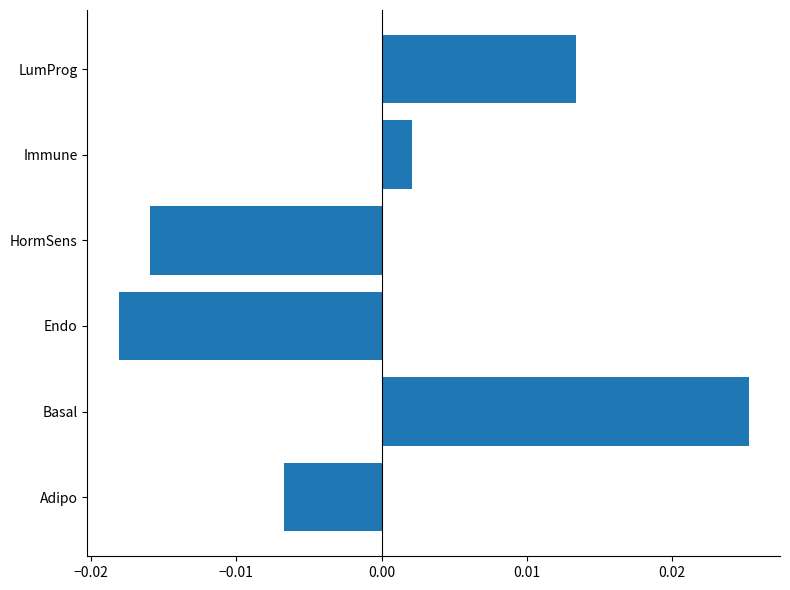

Which has a higher value, LumProg or Adipo?

LumProg